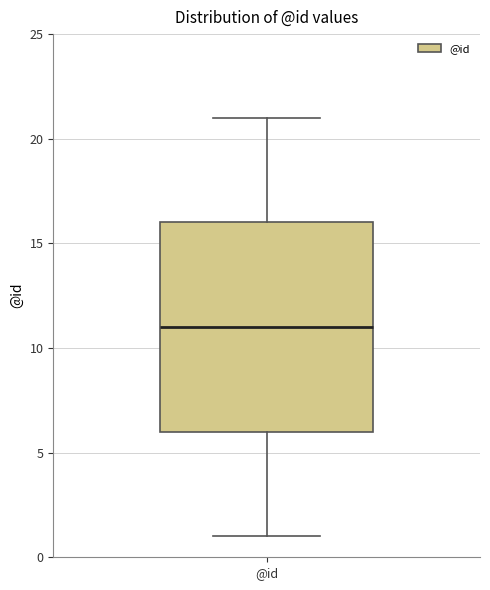

Transcribe this box plot: give where the median line is, the range the box spans, and where the two whiskers end, as read against the y-axis. The values are not printed on the chart, so give them approximately, as read against the axis.

median 11, box 6 to 16, whiskers 1 to 21